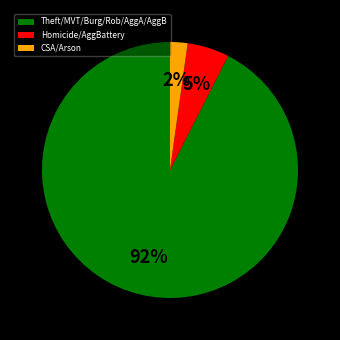

To the nearest percent, what percentage of the pie is CSA/Arson?

2%